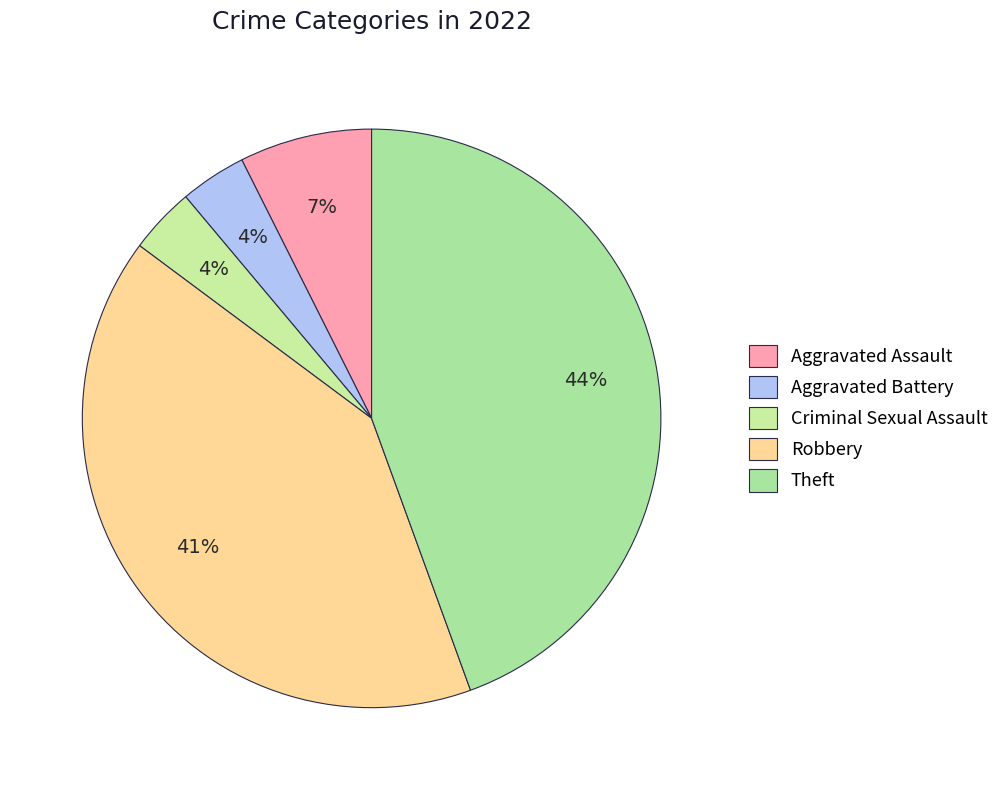

Does Robbery represent more than half of the total?

No